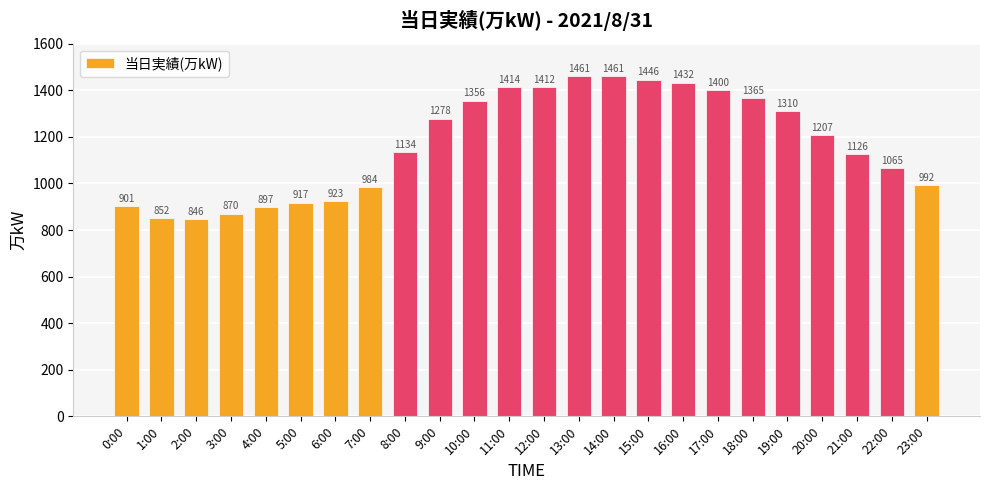

What is the approximate value at 10:00, to the nearest 10?

1360